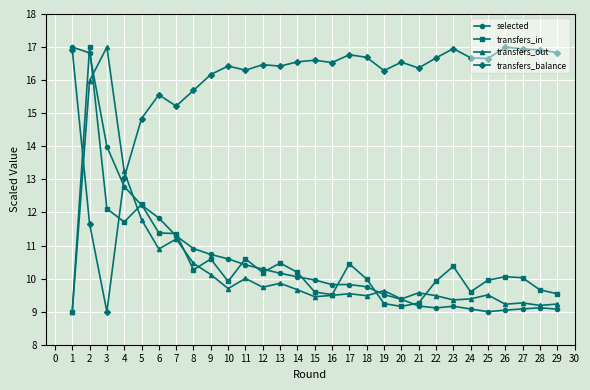

True or false: transfers_out has a value of 9.5 at 25.

True